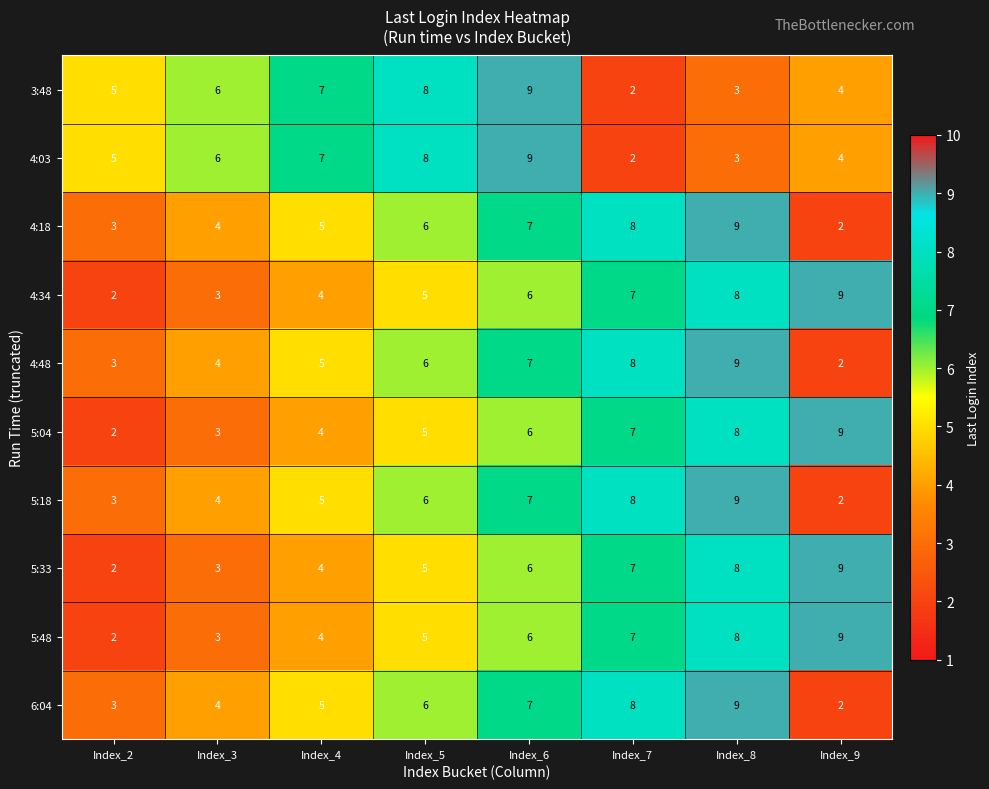

List the labels in order of 3:48 value, smallest first.

Index_7, Index_8, Index_9, Index_2, Index_3, Index_4, Index_5, Index_6